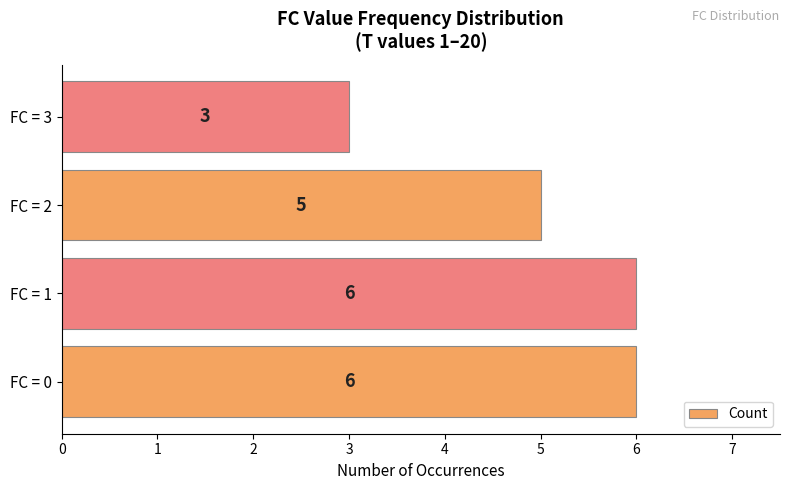

Which category has the lowest value across all series?

FC = 3